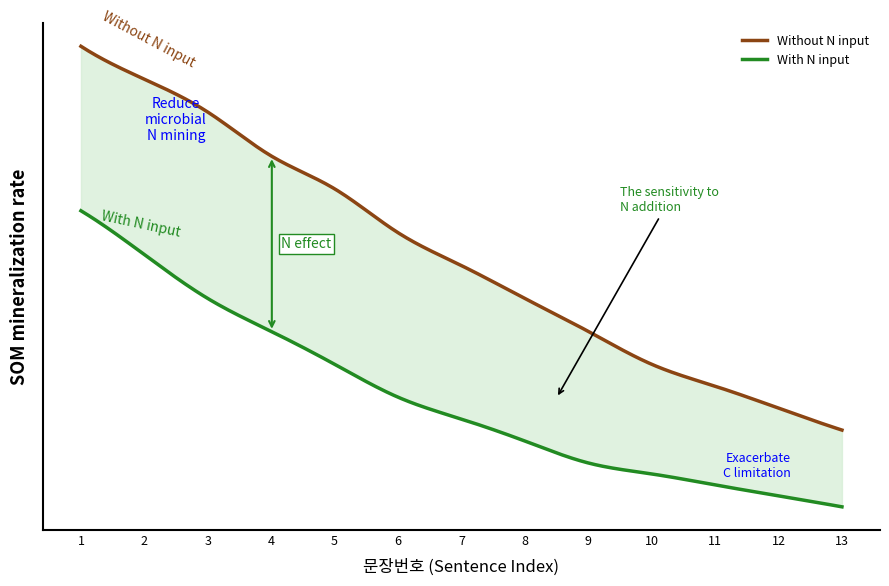

What is the difference between the second highest and second lowest values in the Without N input series?

30